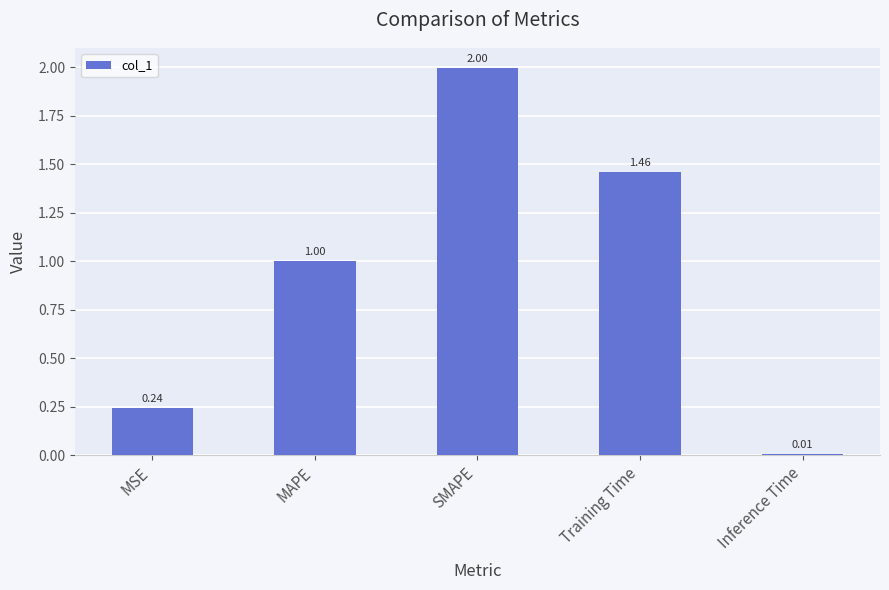

What is the label of the 4th bar from the left?

Training Time